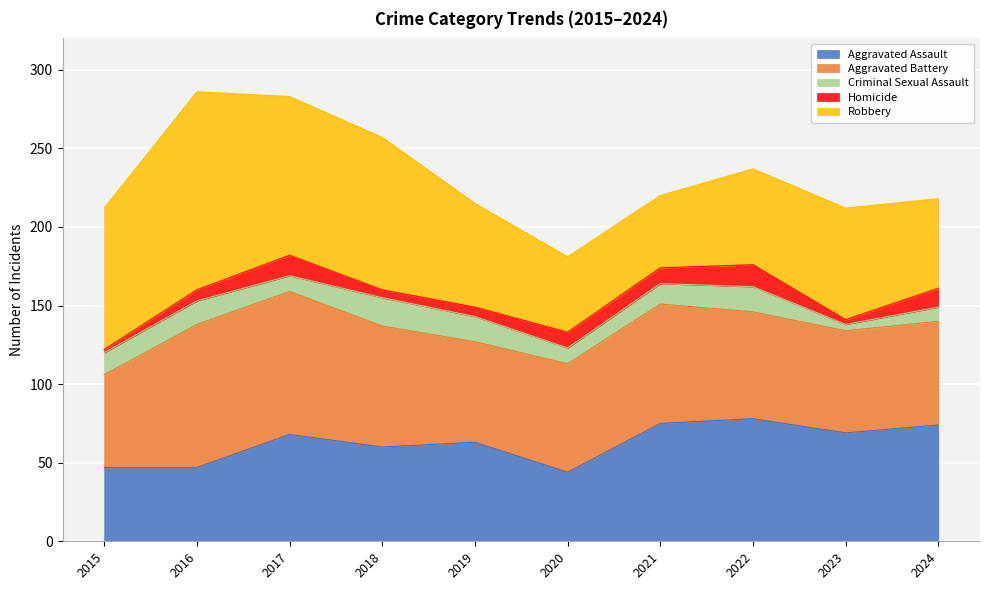

True or false: Aggravated Assault has a value of 69 at 2023.

True